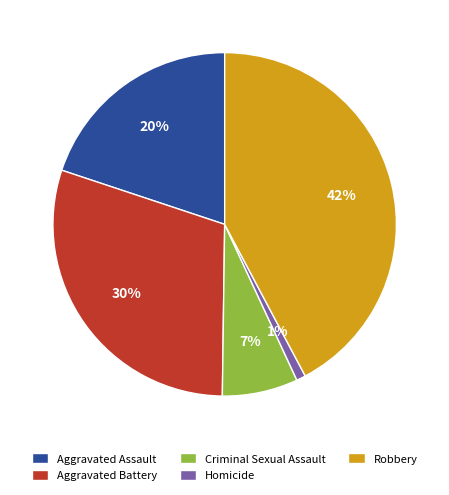

True or false: Homicide accounts for 1% of the total.

True